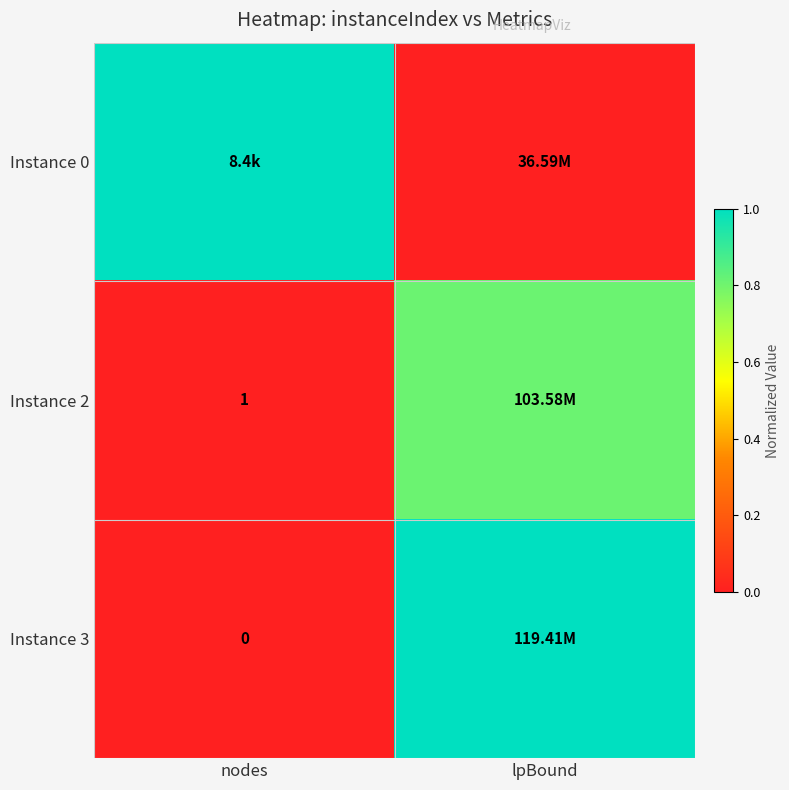

Count the Instance 0 values in the range 0 to 1.

2